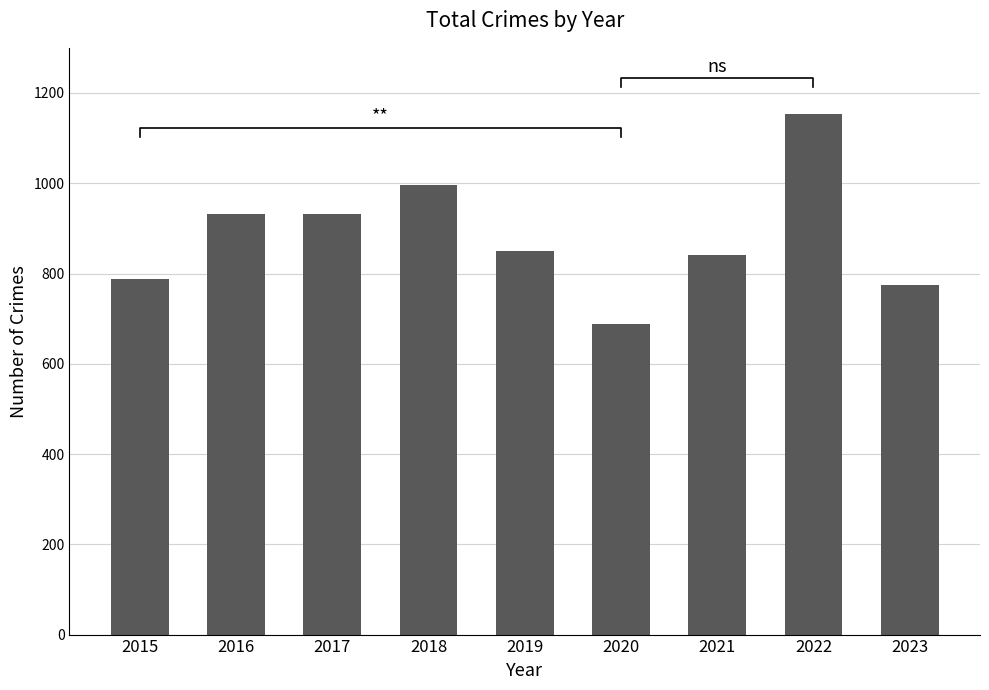

Reading left to right, transcribe all the data shown in this chart.

787	931	931	995	850	688	842	1153	774